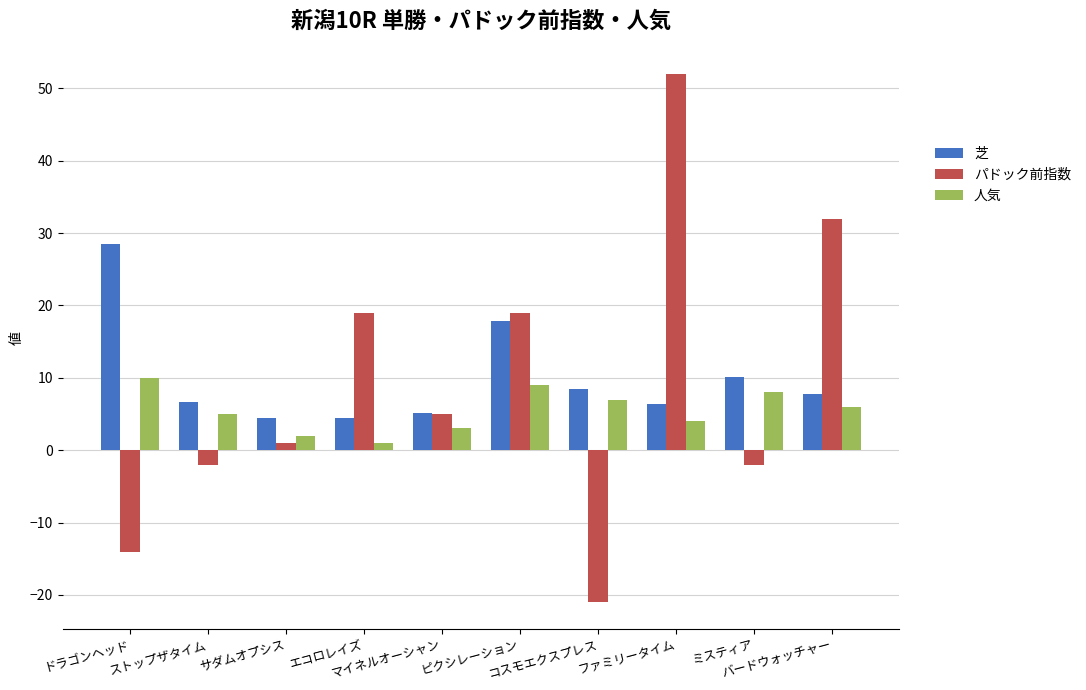

What is the difference between the maximum and minimum values in the 芝 series?

24.1